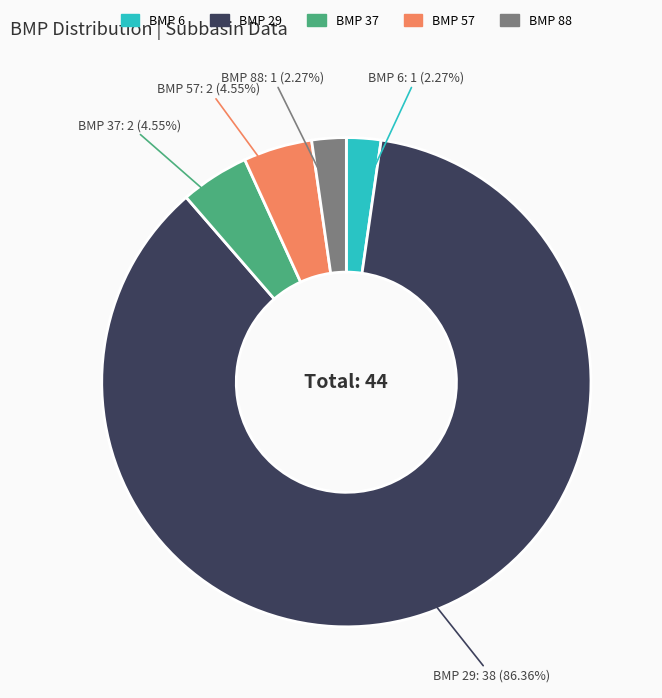

Which slice is the largest?

BMP 29